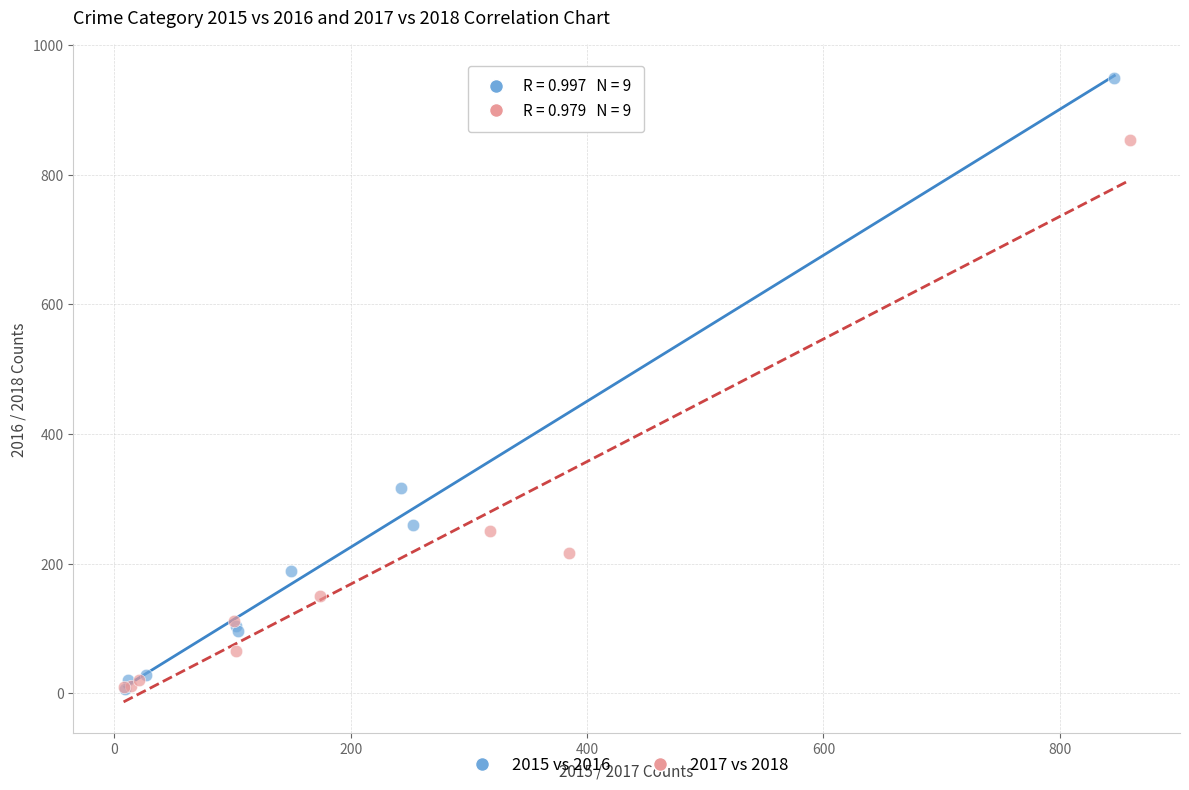

What are all the series names shown in the legend?

2015 vs 2016, 2017 vs 2018